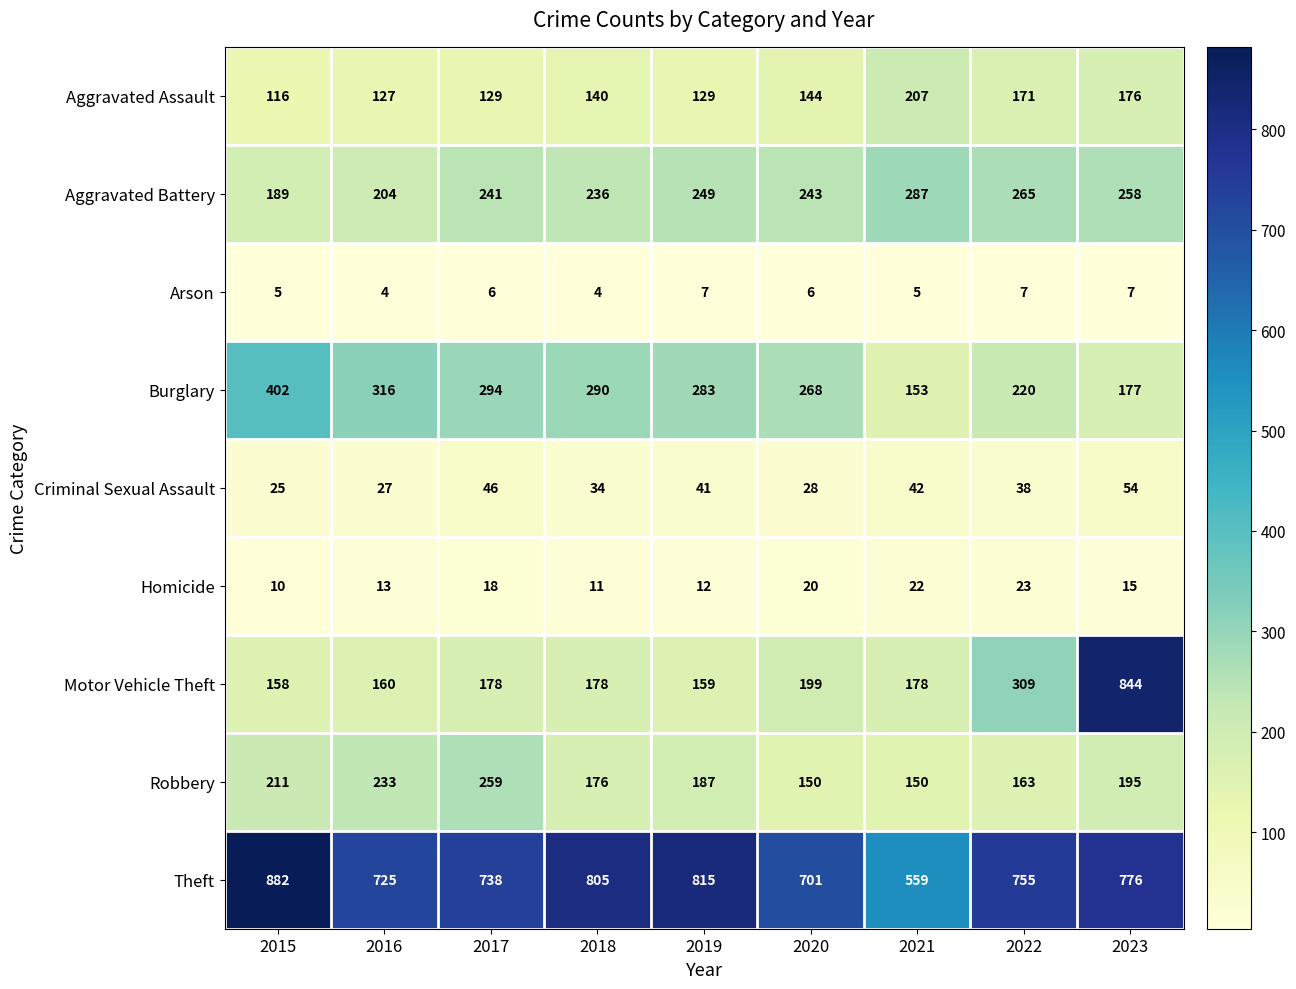

Which series has the largest range (max minus min)?

Motor Vehicle Theft